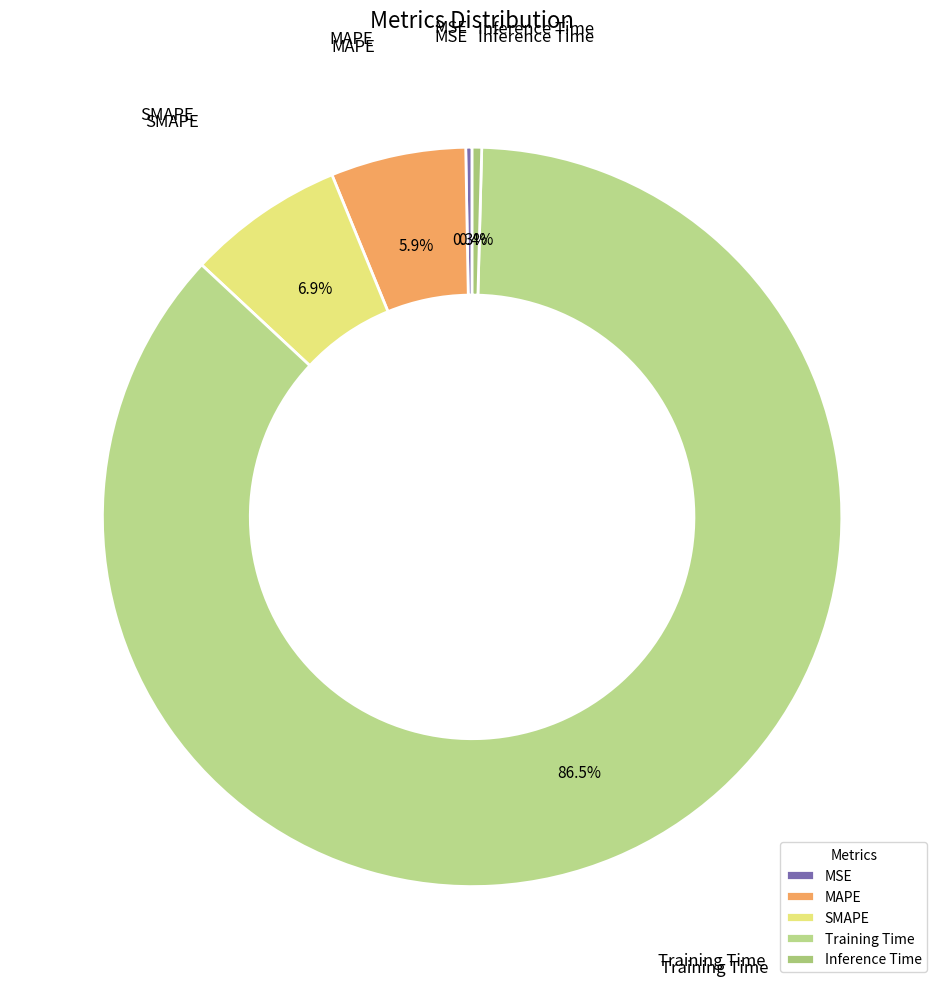

To the nearest percent, what is the difference between the largest and smallest slice percentages?

86%